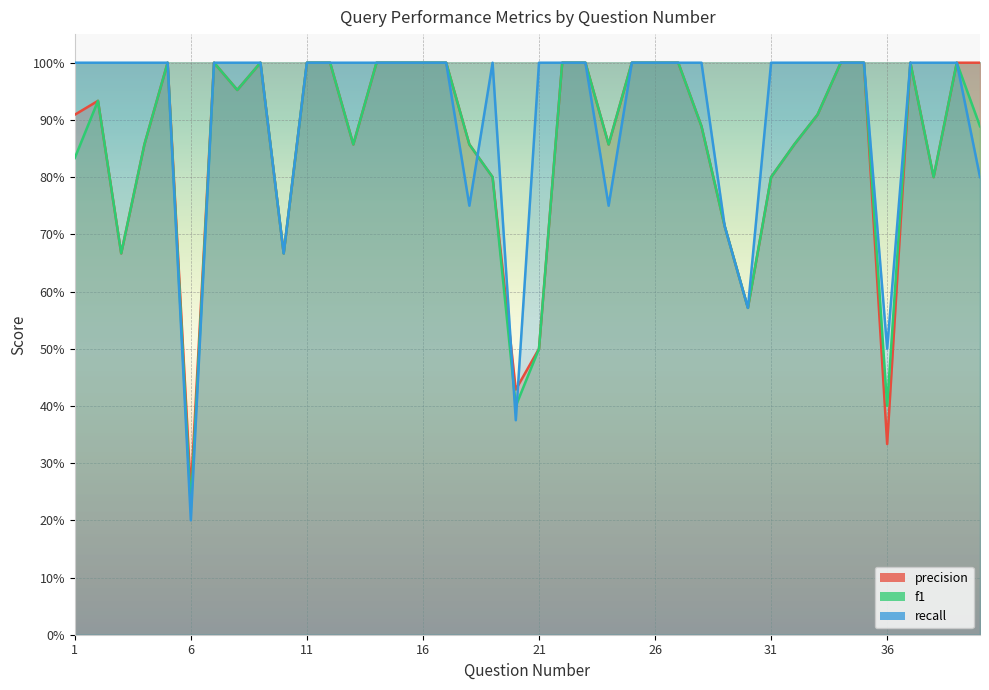

Between 27 and 12, which is larger?

27